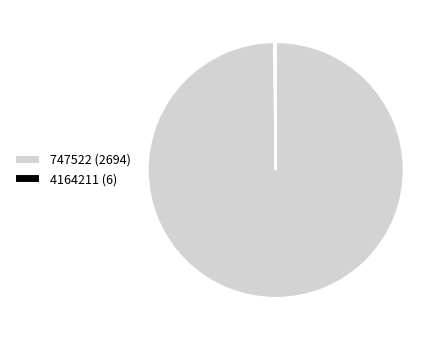

Is there a majority slice in this chart?

Yes